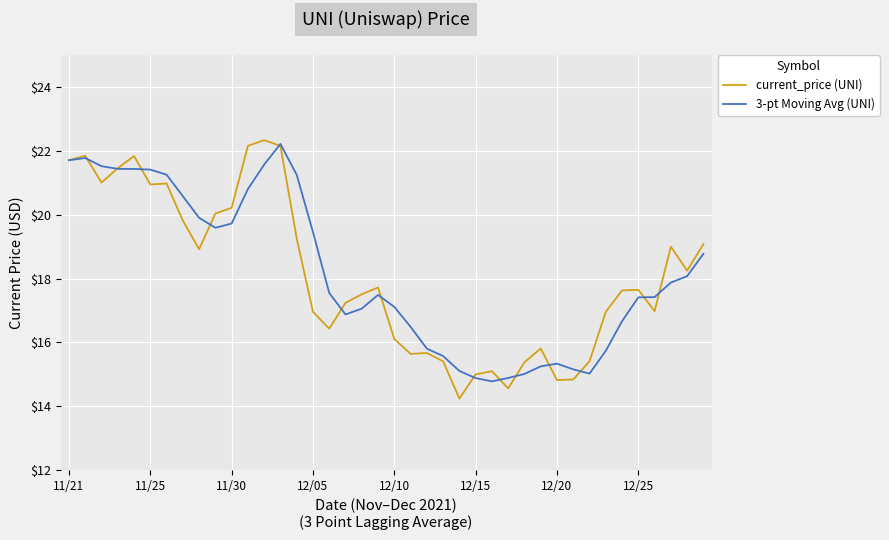

Which series has the widest spread of values?

current_price (UNI)